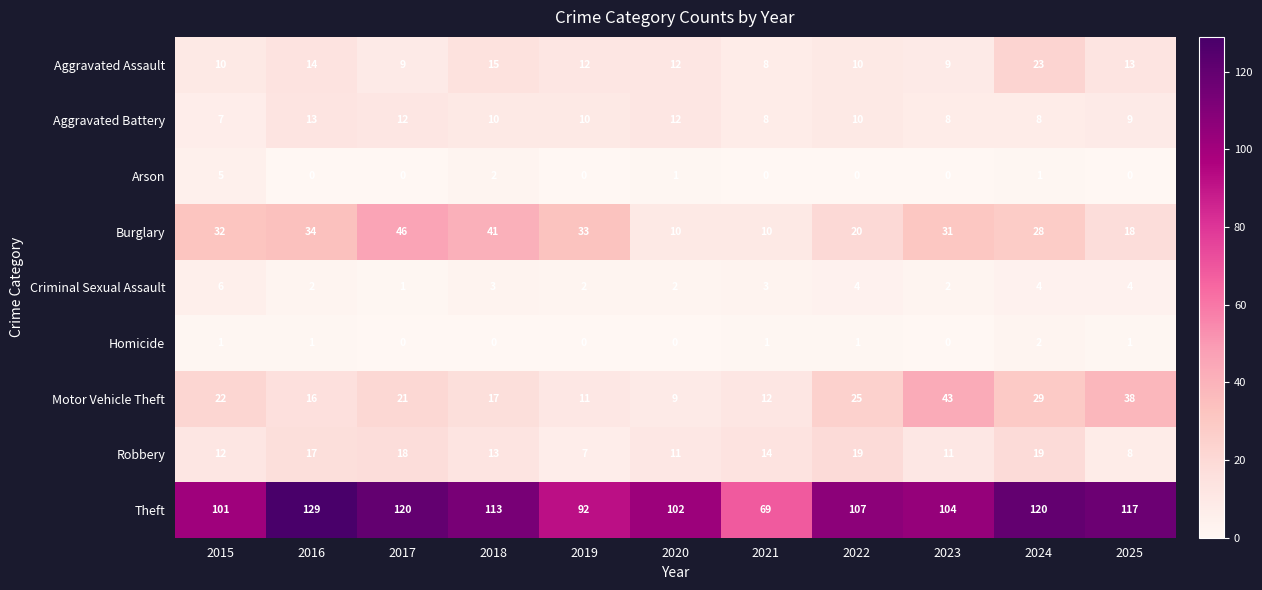

At which category is the sum across all series the highest?

2024